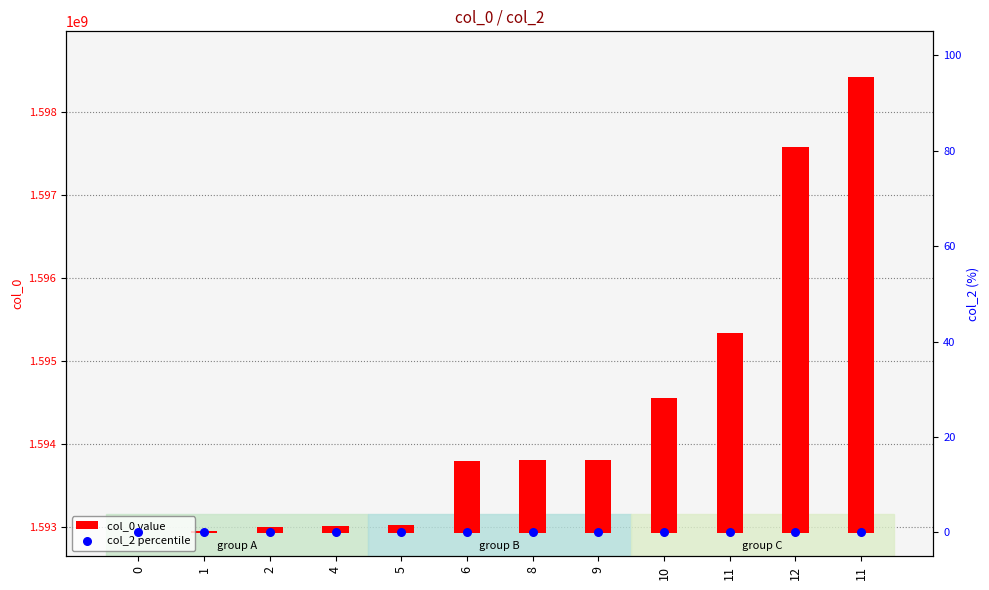

What are all the series names shown in the legend?

col_0 value, col_2 percentile